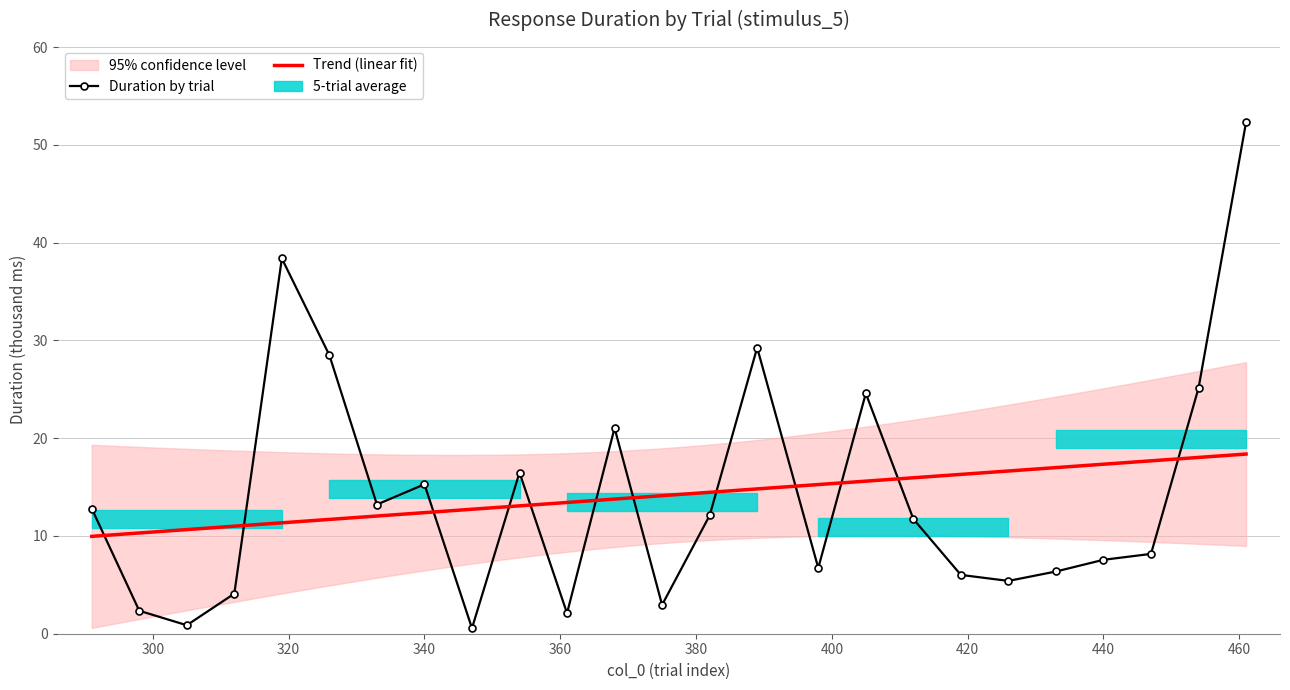

At which label does the data first exceed 11?

291